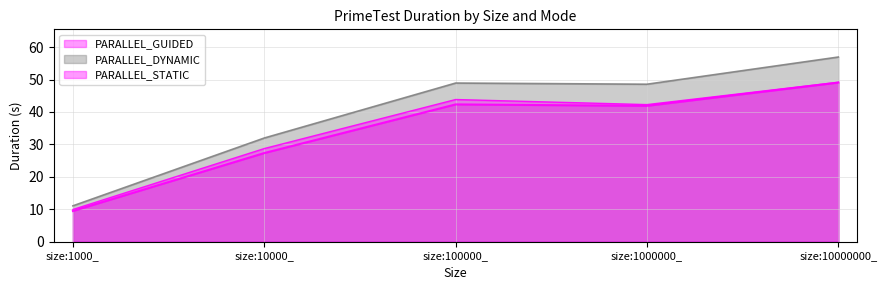

Reading left to right, transcribe all the data shown in this chart.

PARALLEL_GUIDED: size:1000_=9.5	size:10000_=27.3	size:100000_=42.3	size:1000000_=41.9	size:10000000_=49.1
PARALLEL_DYNAMIC: size:1000_=11.1	size:10000_=32.0	size:100000_=48.9	size:1000000_=48.5	size:10000000_=56.9
PARALLEL_STATIC: size:1000_=9.9	size:10000_=28.7	size:100000_=43.8	size:1000000_=42.3	size:10000000_=49.2